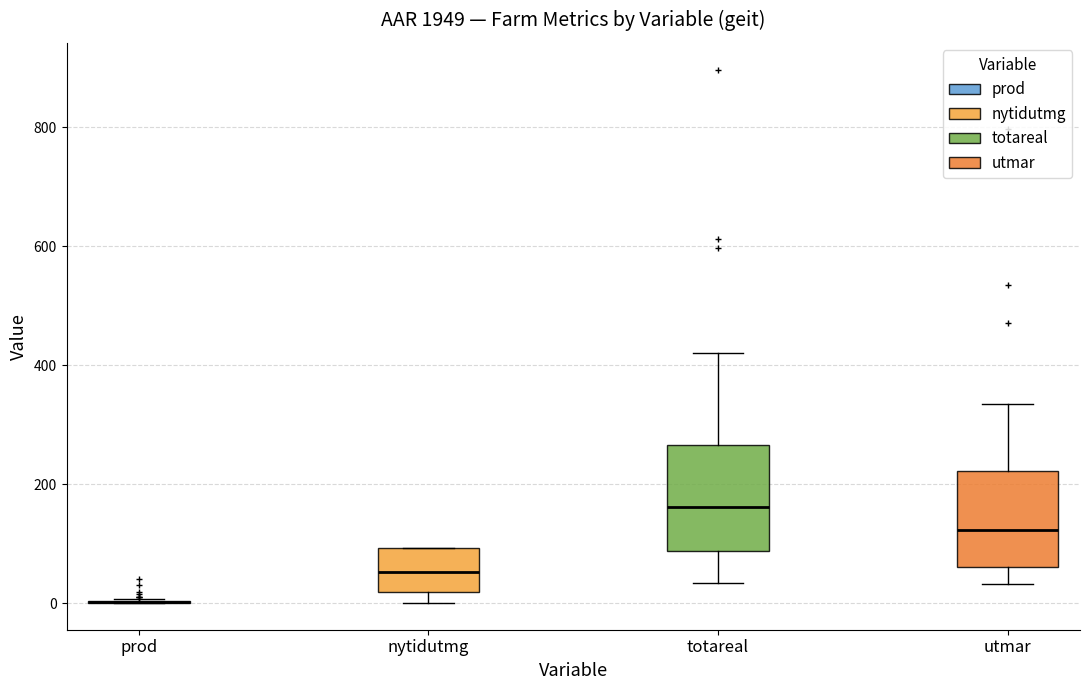

Reading left to right, transcribe this box plot: for each box, give where its median line is, the range the box spans, and where its two whiskers end, as read against the y-axis. The values are not printed on the chart, so give them approximately, as read against the axis.

prod: box collapsed to a line at 0, whiskers 0 to 0
nytidutmg: median 60, box 20 to 100, whiskers 0 to 100
totareal: median 160, box 80 to 260, whiskers 40 to 420
utmar: median 120, box 60 to 220, whiskers 40 to 340